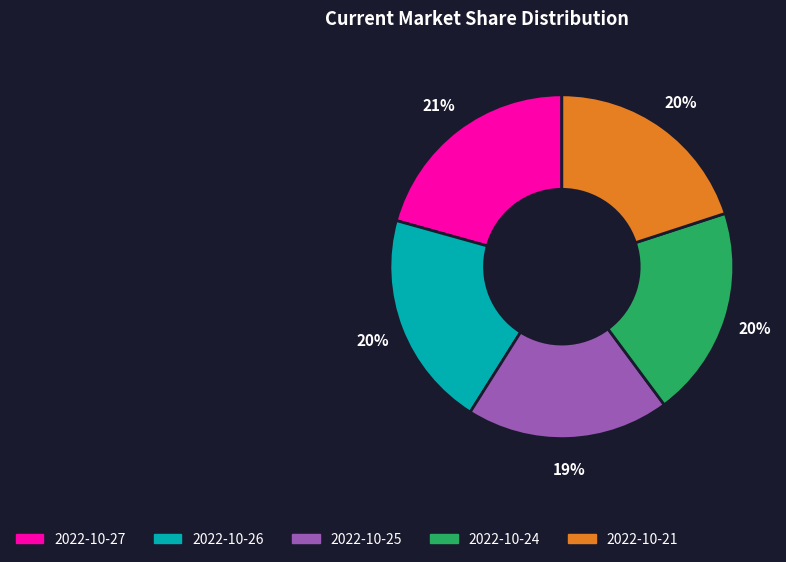

Is there any slice that represents more than half of the pie?

No